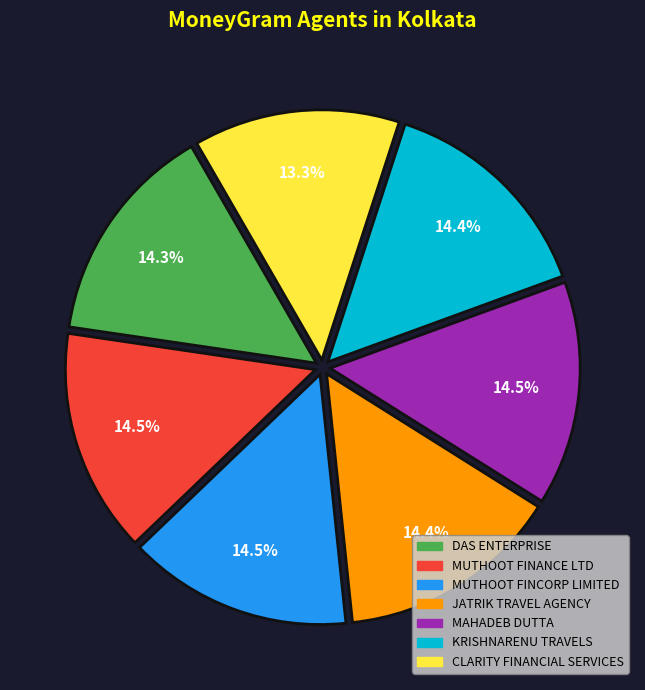

To the nearest percent, what percentage of the pie is JATRIK TRAVEL AGENCY?

14%